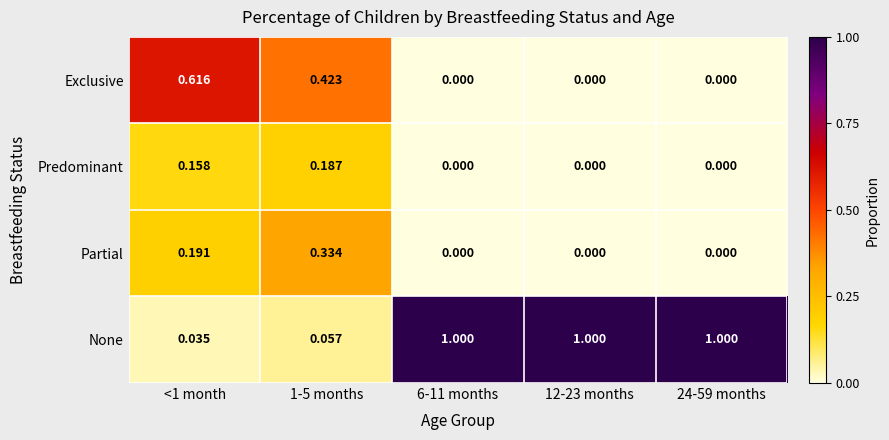

List the series in order of their peak value, highest first.

None, Exclusive, Partial, Predominant